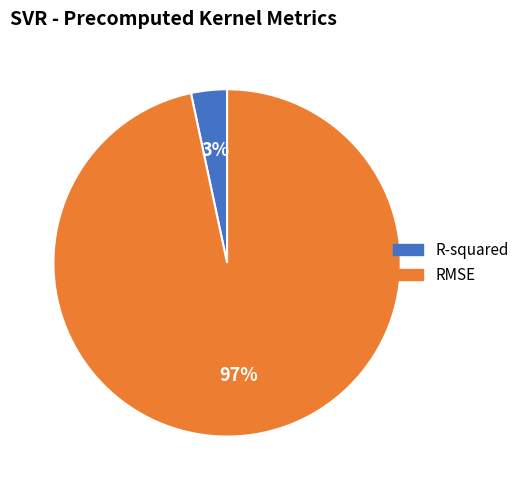

Which slice represents more than half of the pie?

RMSE